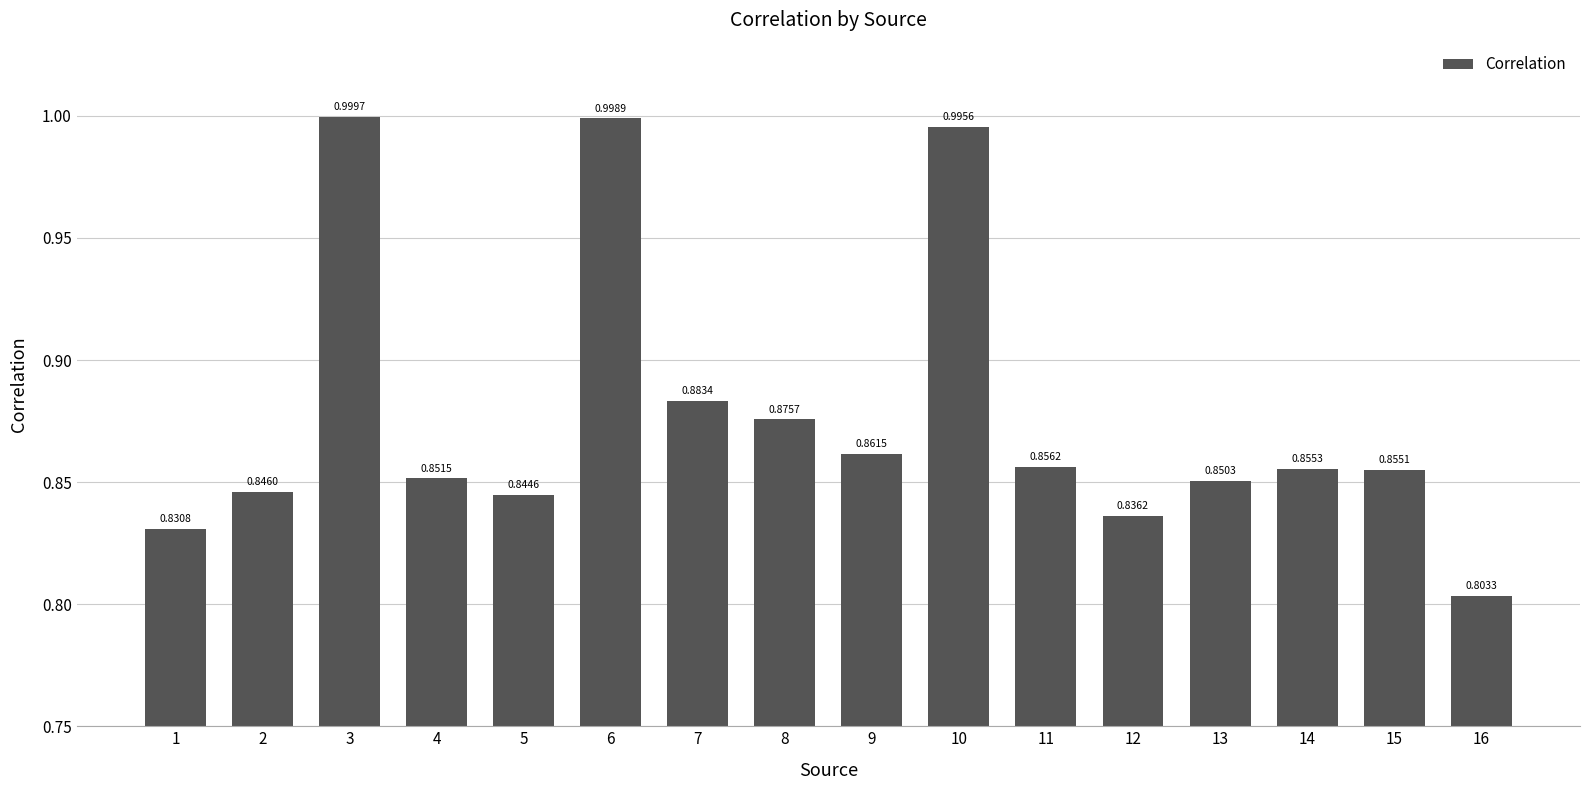

Which has a higher value, 16 or 5?

5